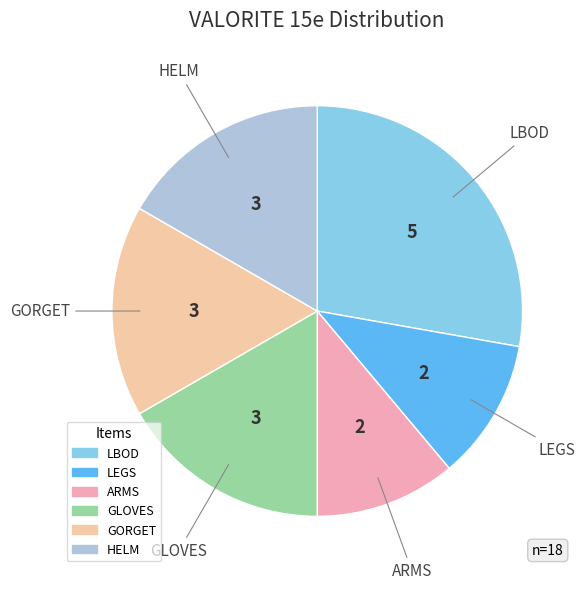

Is there any slice that represents more than half of the pie?

No